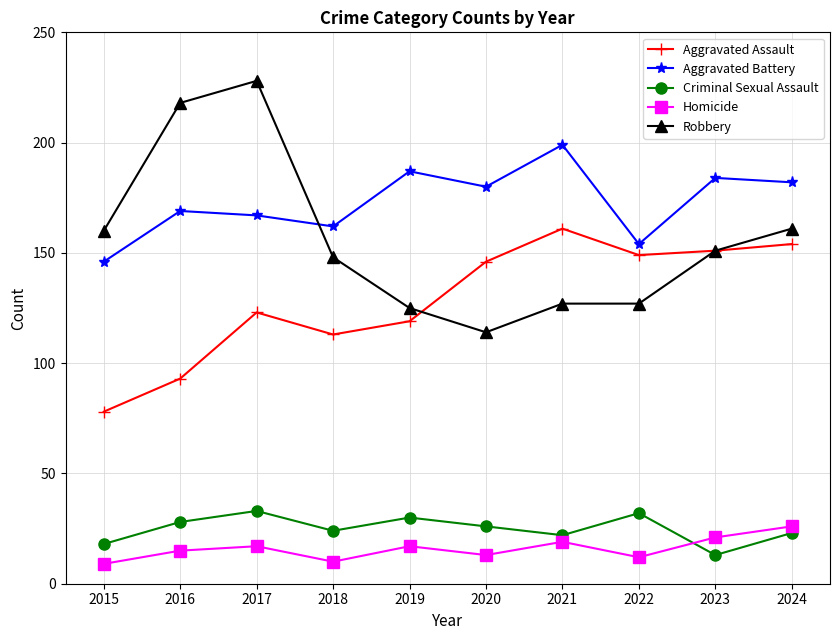

Which series has the widest spread of values?

Robbery